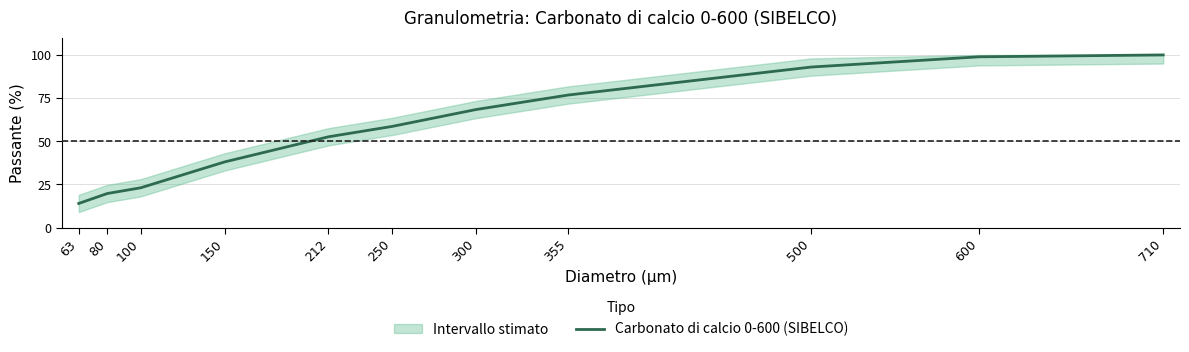

True or false: the data has more than 1 interior local peaks.

False